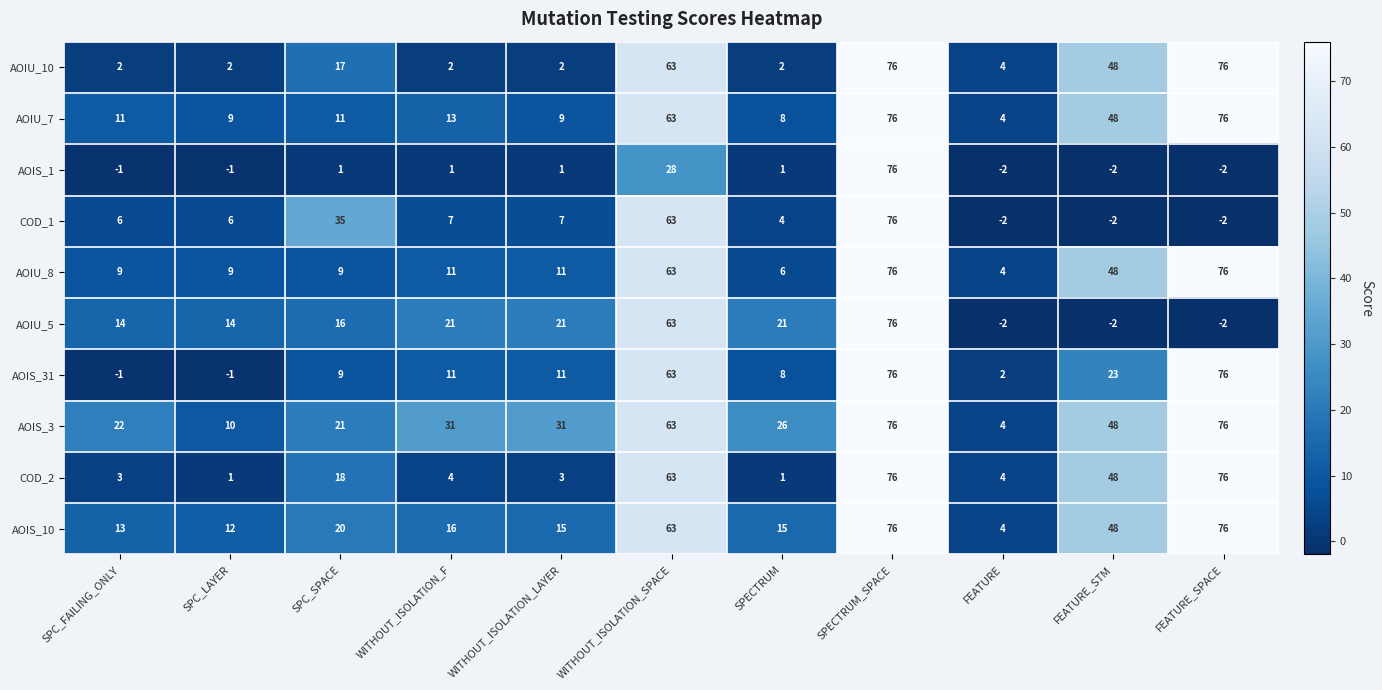

Where is COD_1 nearest to the value 37?

SPC_SPACE